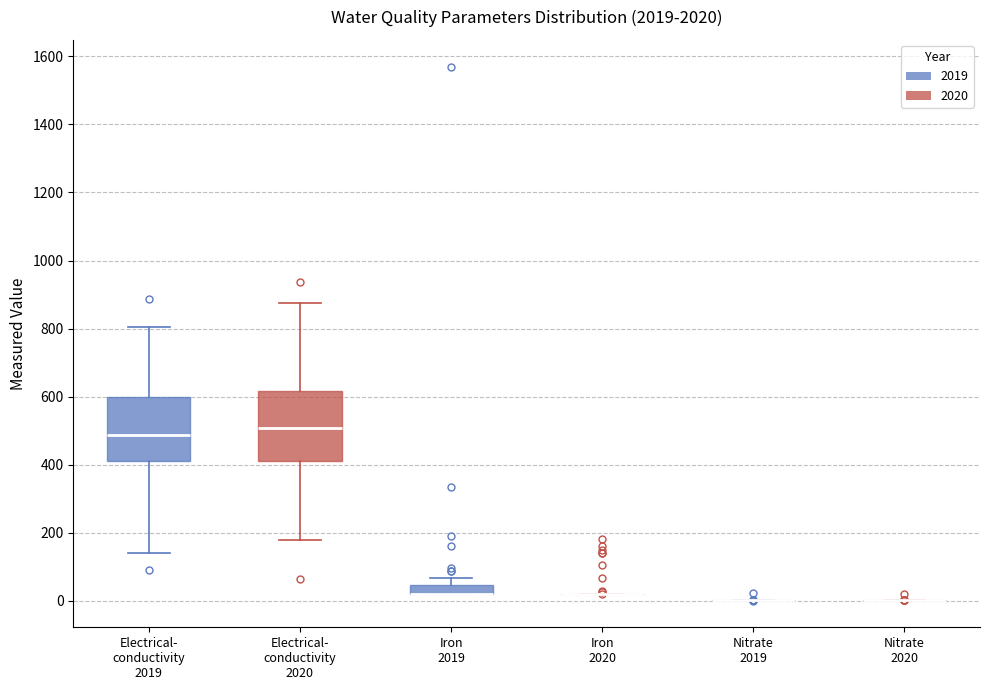

Where does the upper whisker of the box for Electrical- conductivity 2019 end on the y-axis? The values are not printed on the chart, so give them approximately, as read against the axis.

800